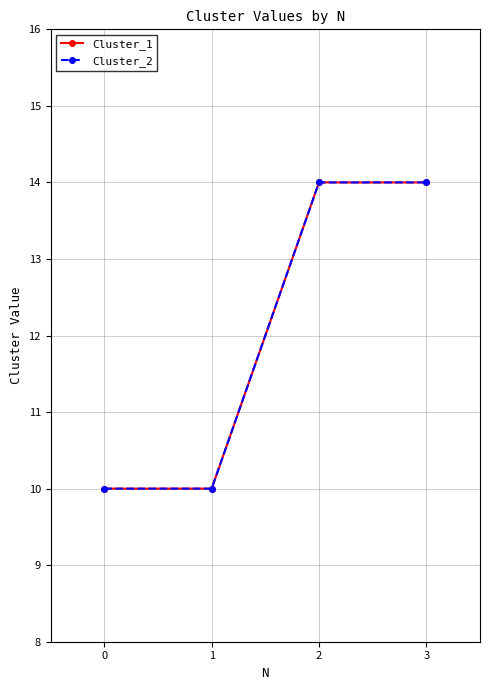

Does the chart display data point markers on the line(s)?

Yes